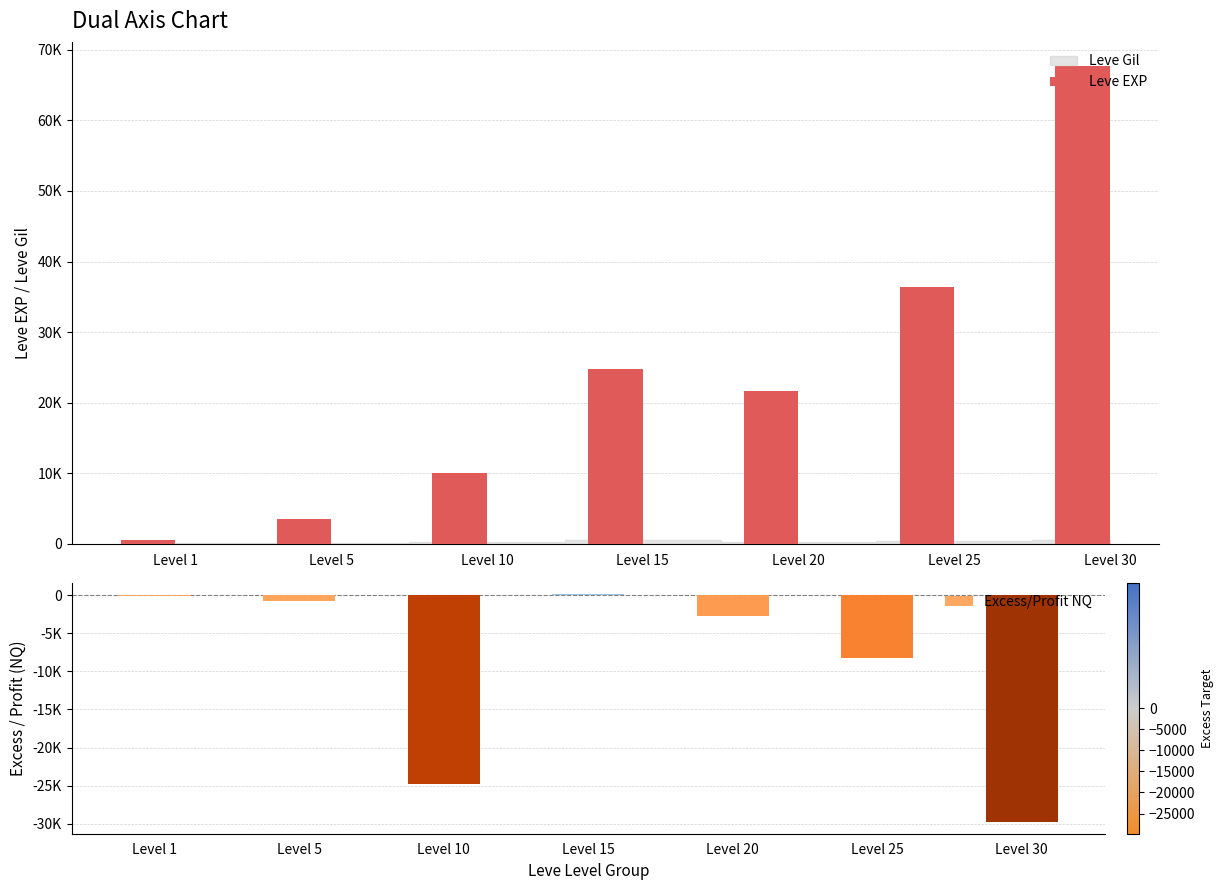

The Leve EXP series shows 67730 at Level 30. True or false?

True